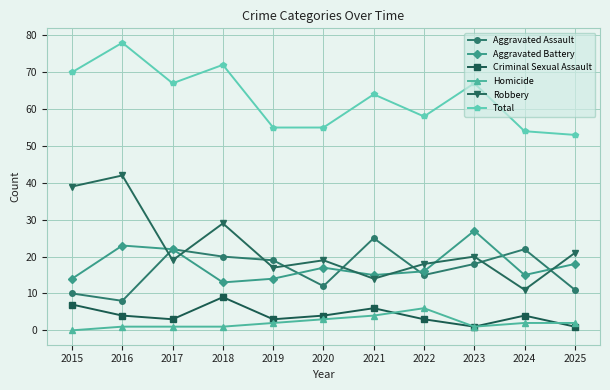

Where is the first local maximum for Robbery?

2016